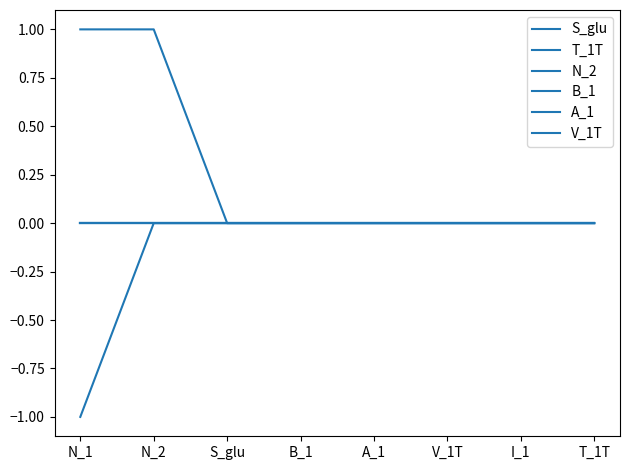

Reading left to right, what are all the values shown in this chart?

S_glu: 1	1	0	0	0	0	0	0
T_1T: -1	0	0	0	0	0	0	0
N_2: 0	0	0	0	0	0	0	0
B_1: 0	0	0	0	0	0	0	0
A_1: 0	0	0	0	0	0	0	0
V_1T: 0	0	0	0	0	0	0	0